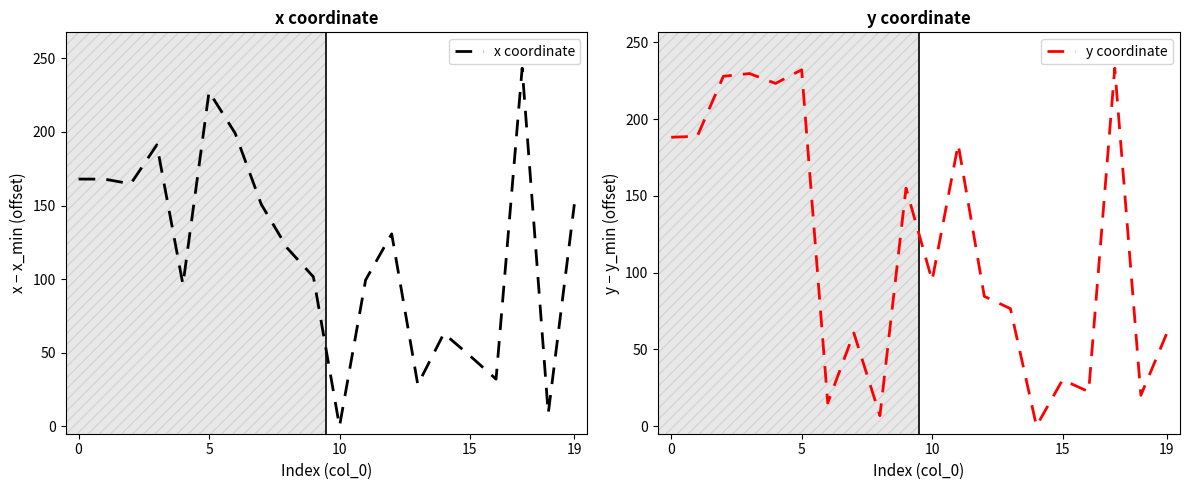

What is the value of the y coordinate point at the 2nd from the left?

188.8